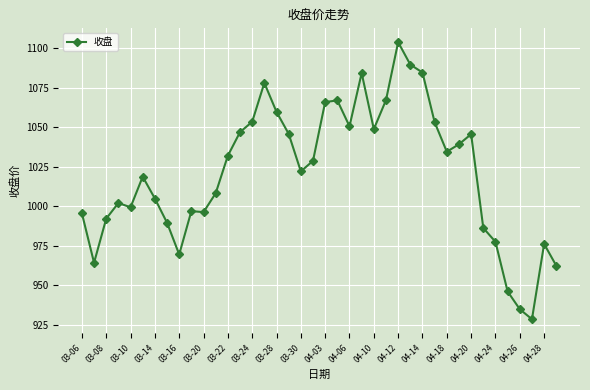

True or false: the data has more than 0 interior local peaks.

True